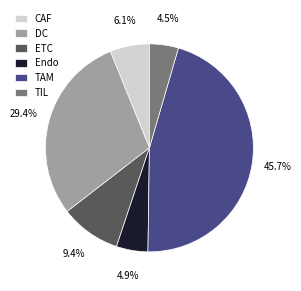

What is the largest slice in the pie chart?

TAM